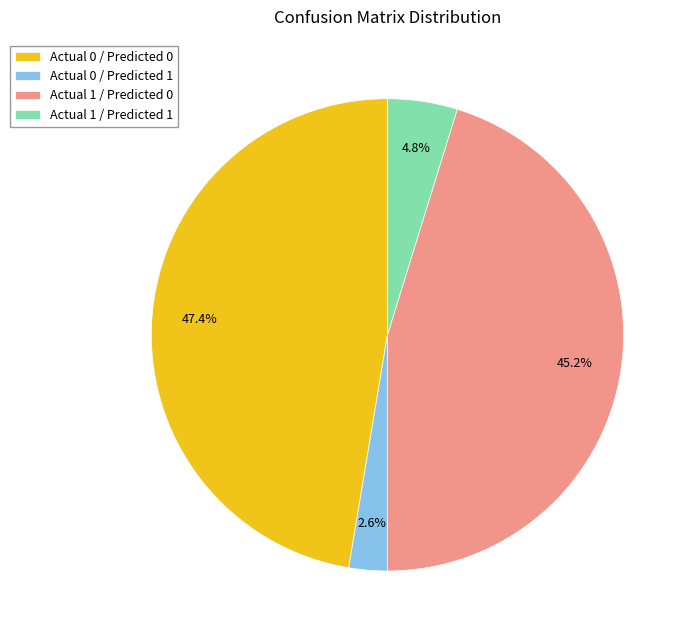

Which has a higher value, Actual 0 / Predicted 0 or Actual 1 / Predicted 0?

Actual 0 / Predicted 0